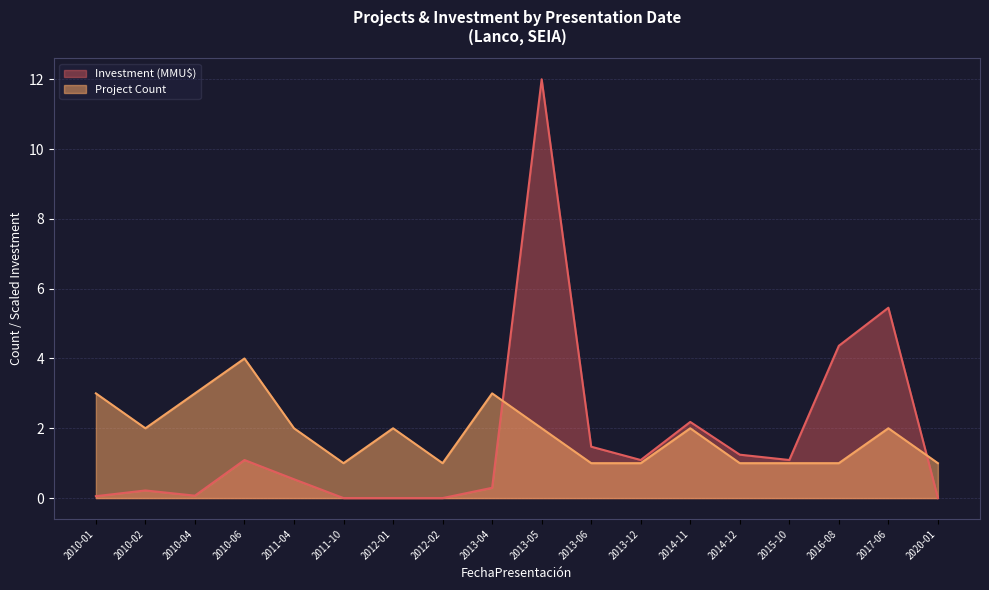

What is the difference between the highest and lowest values at 2011-04?

1.5